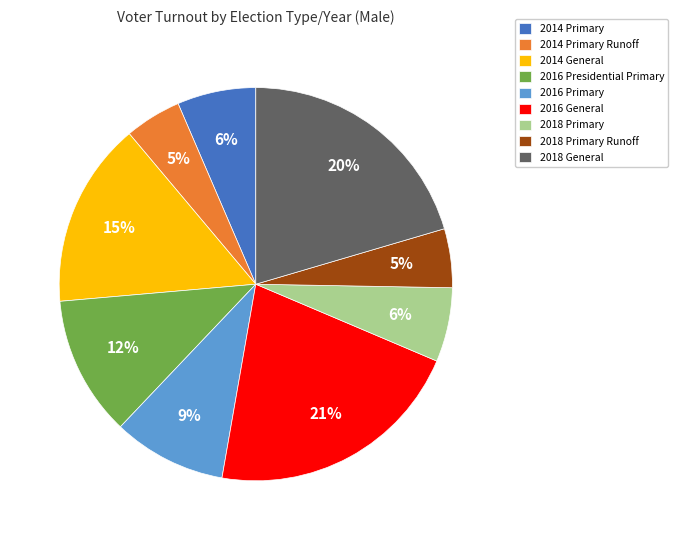

To the nearest percent, what portion does 2016 Presidential Primary represent?

12%